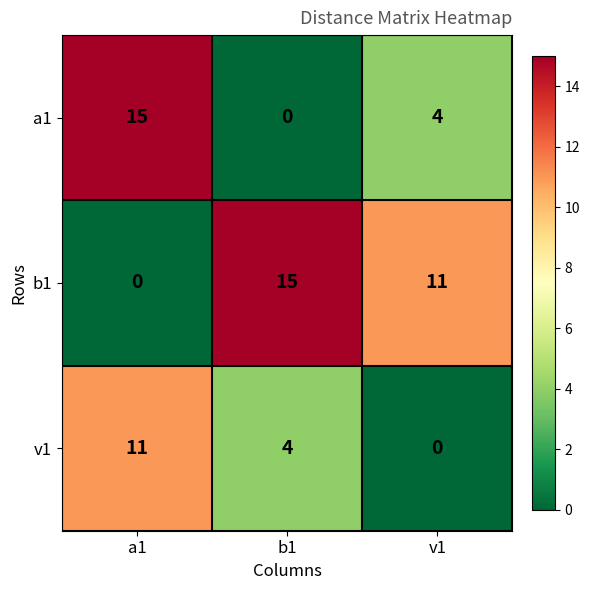

At b1, list the series in order from largest to smallest.

b1, v1, a1